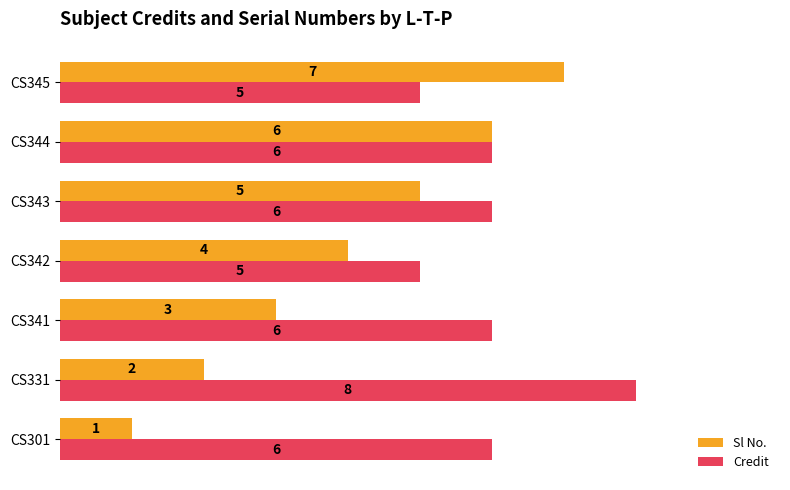

What is the total value across all series at CS343?

11